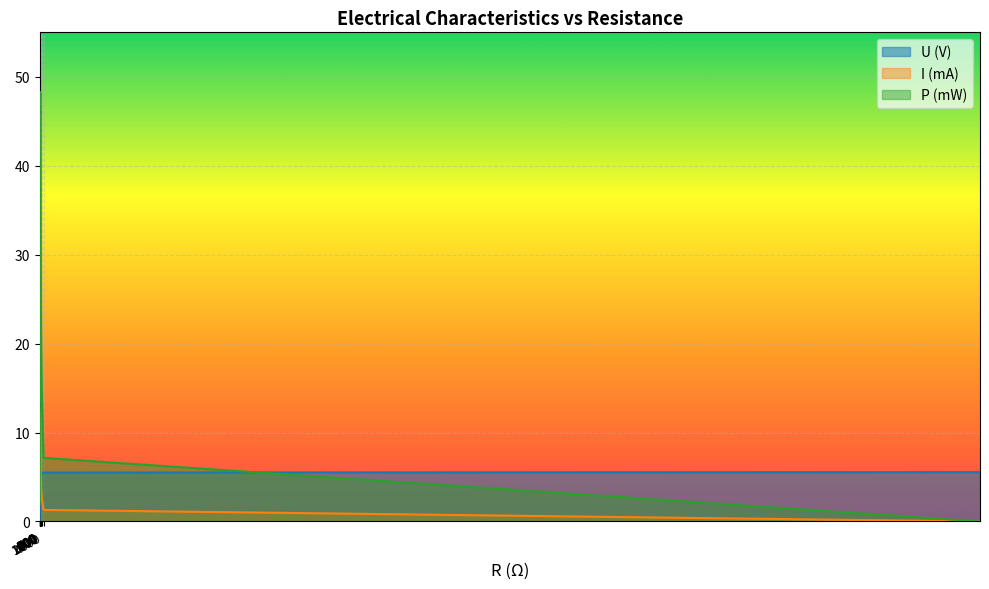

Between 420 and 900, which is larger?

900